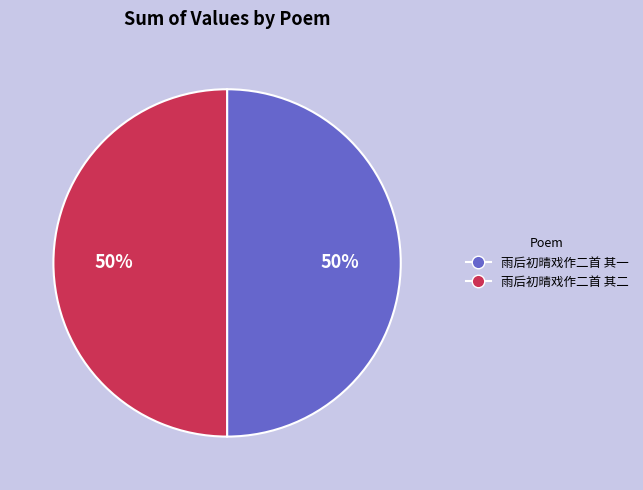

True or false: 雨后初晴戏作二首 其一 accounts for 50% of the total.

True